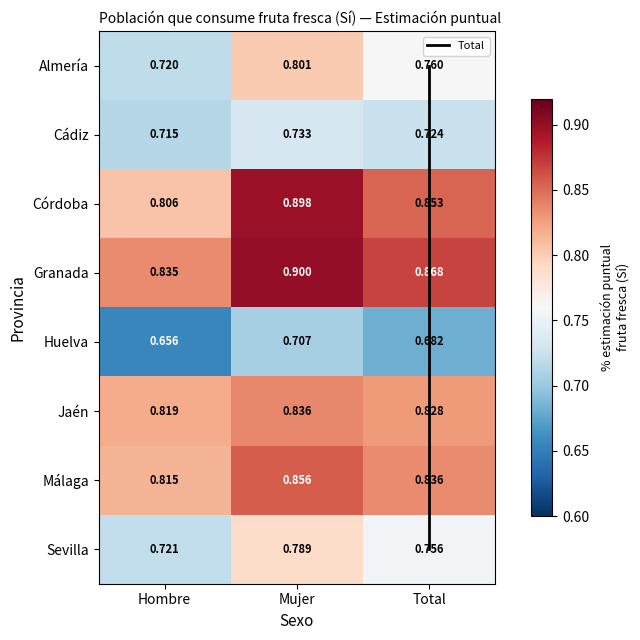

The Granada series shows 1.2 at Hombre. True or false?

False